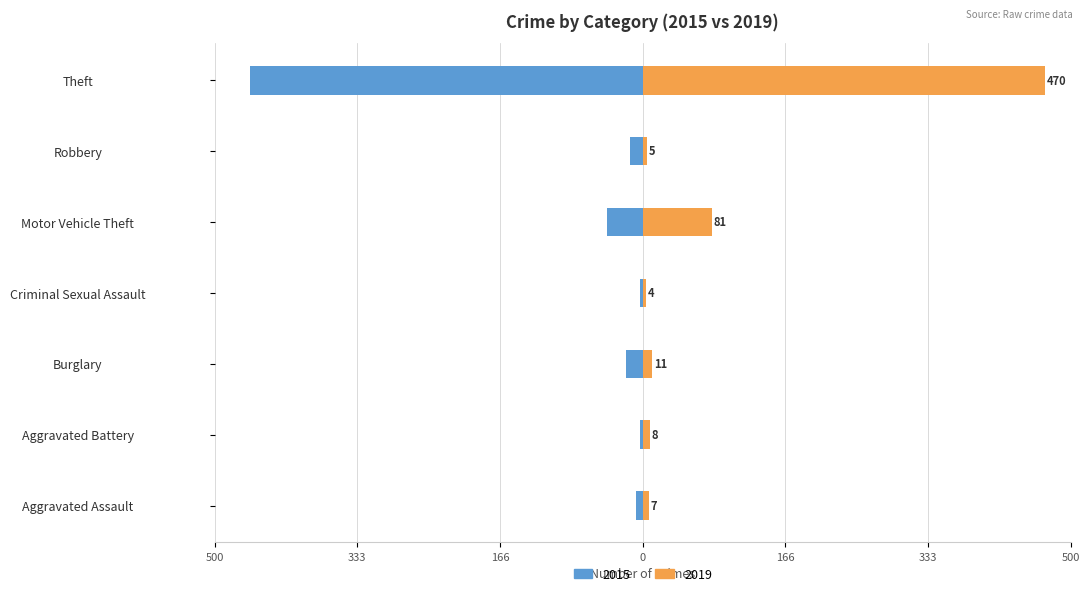

Does the chart contain stacked bars?

No